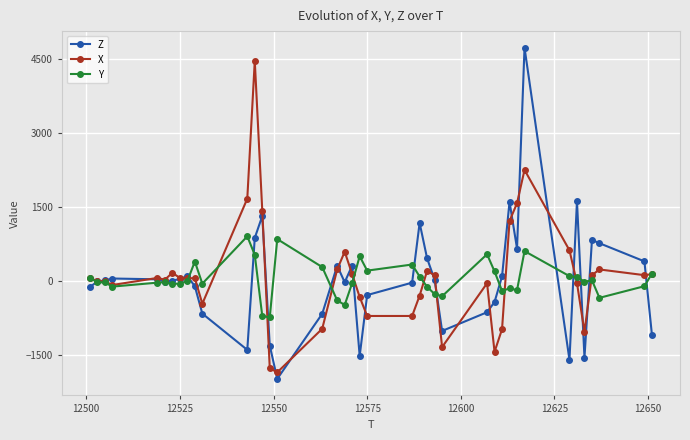

Is this an area chart (filled region under the line)?

No